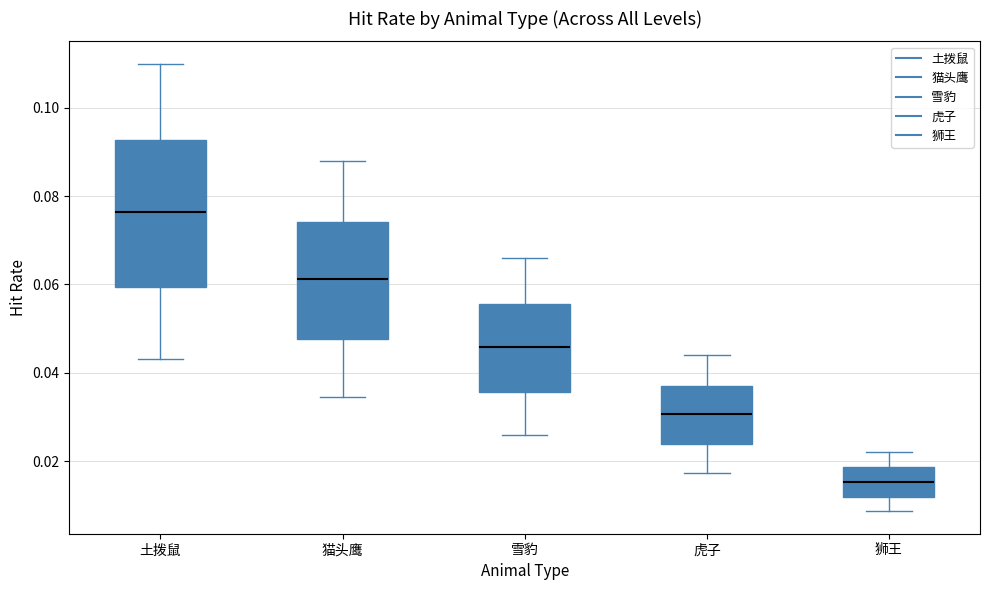

Which box is the tallest, from its lower edge to its upper edge?

土拨鼠